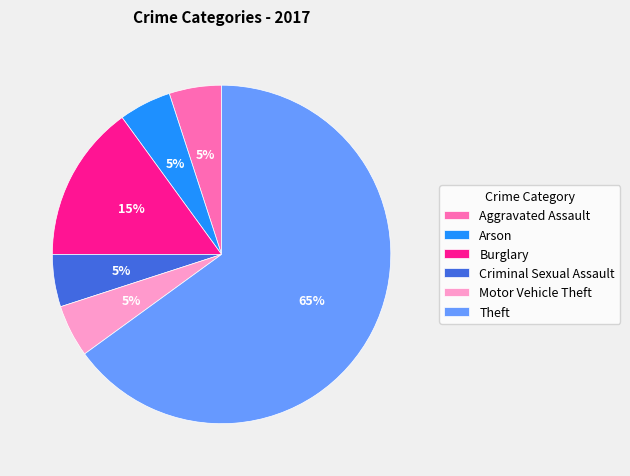

To the nearest percent, what is the average slice percentage?

17%